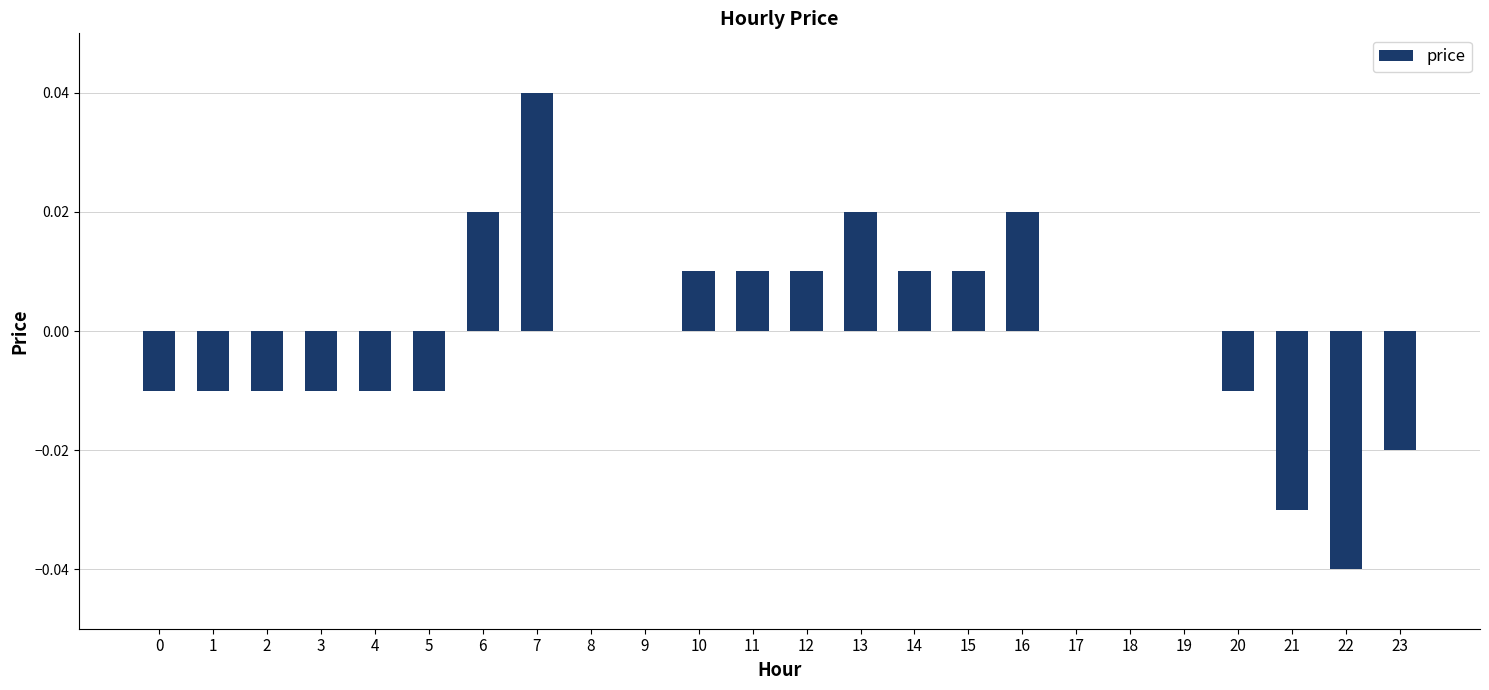

True or false: the data shows -0.0 at 23.

True